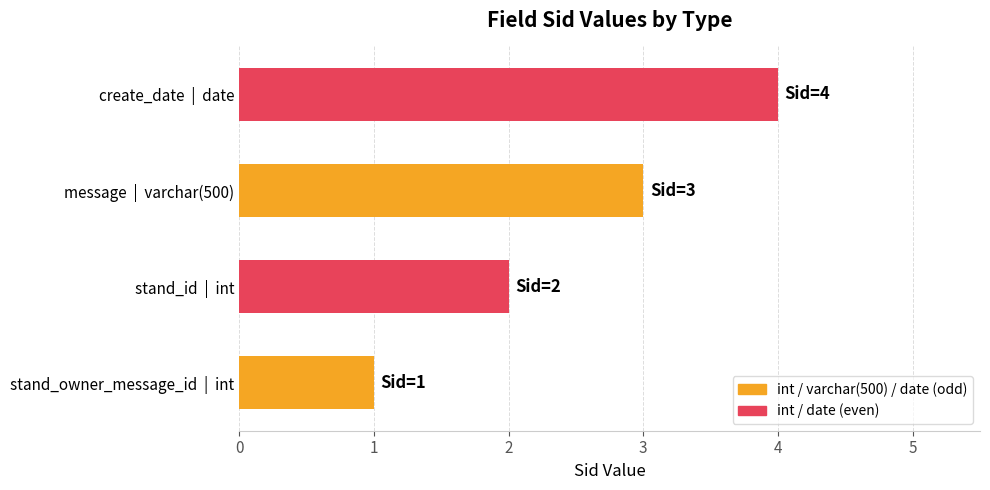

What is the sum of all values?

10